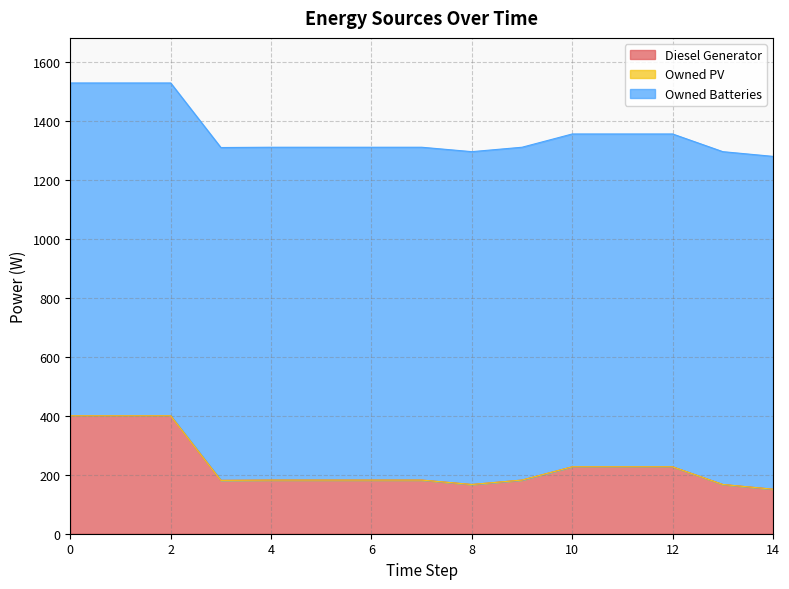

Reading right to left, extract all data points from this chart.

Diesel Generator: 14=151.0	13=167.0	12=227.0	11=227.0	10=227.0	9=182.0	8=167.0	7=182.0	6=182.0	5=182.0	4=182.0	3=181.0	2=400.0	1=400.0	0=400.0
Owned PV: 14=0.0	13=0.0	12=0.0	11=0.0	10=0.0	9=0.0	8=0.0	7=0.0	6=0.0	5=0.0	4=0.0	3=0.0	2=0.0	1=0.0	0=0.0
Owned Batteries: 14=1129.0	13=1129.0	12=1129.0	11=1129.0	10=1129.0	9=1129.0	8=1129.0	7=1129.0	6=1129.0	5=1129.0	4=1129.0	3=1129.0	2=1129.0	1=1129.0	0=1129.0